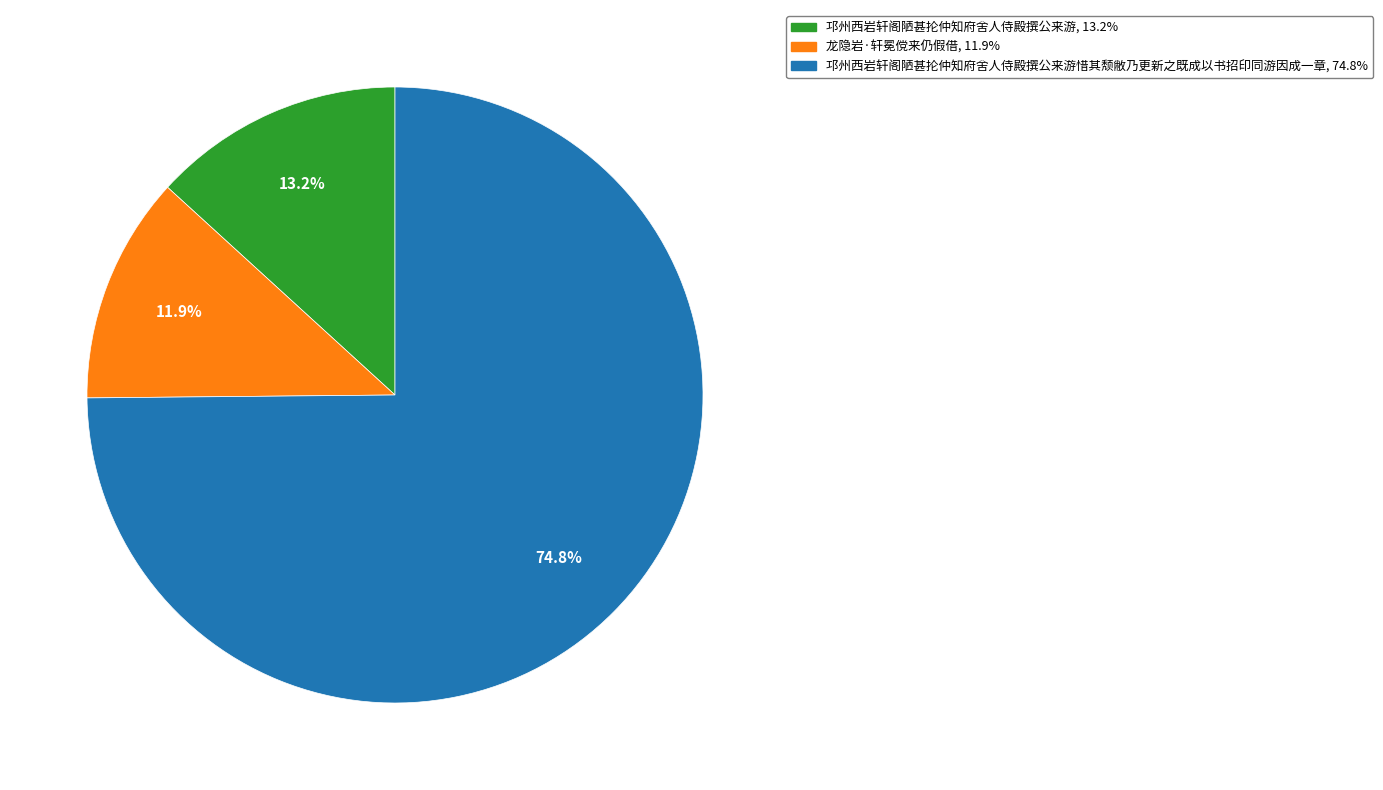

Is there any slice that represents more than half of the pie?

Yes